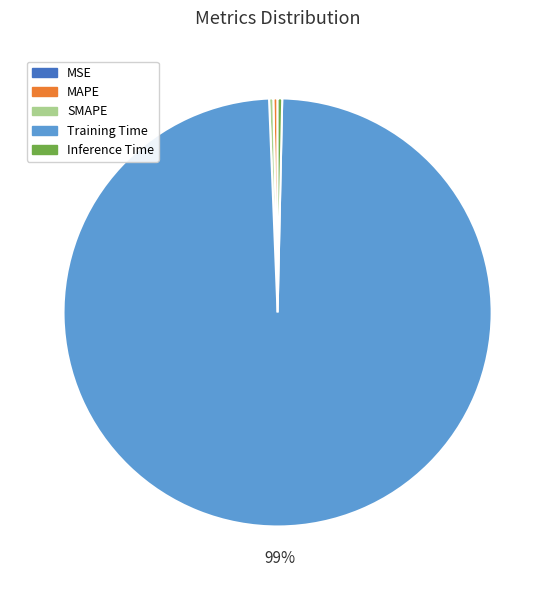

To the nearest percent, what is the average slice percentage?

20%